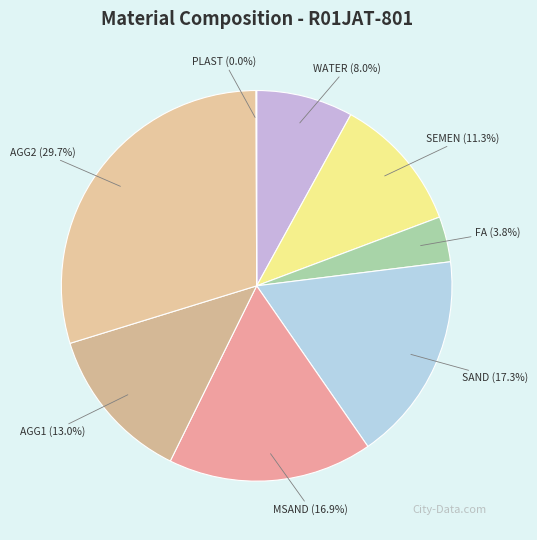

What percentage is the SAND slice, to the nearest percent?

17%